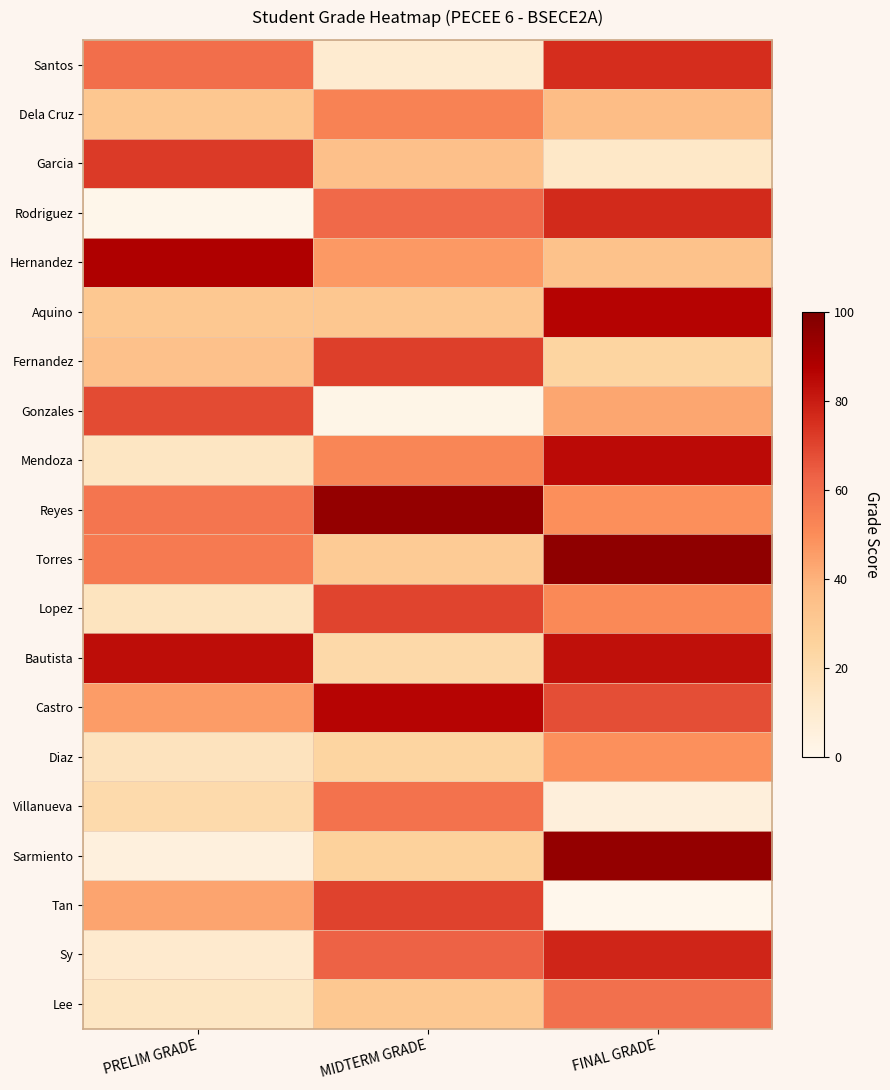

What is the difference between the highest and lowest values at MIDTERM GRADE?

92.9